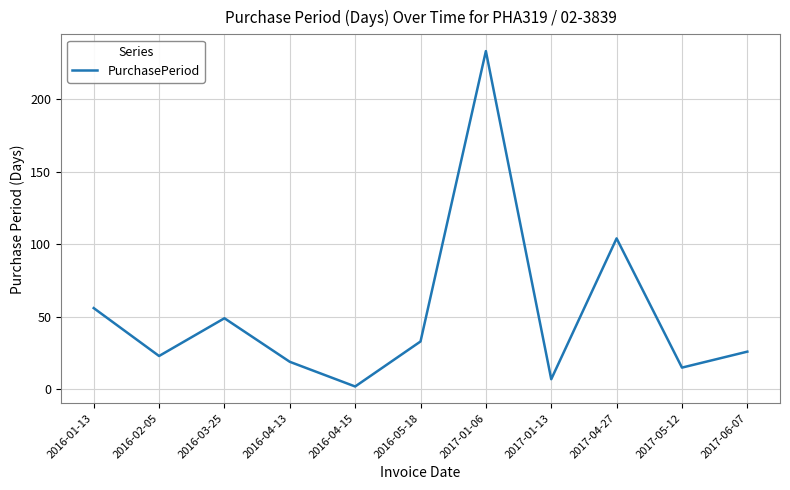

How many series are shown in this chart?

1